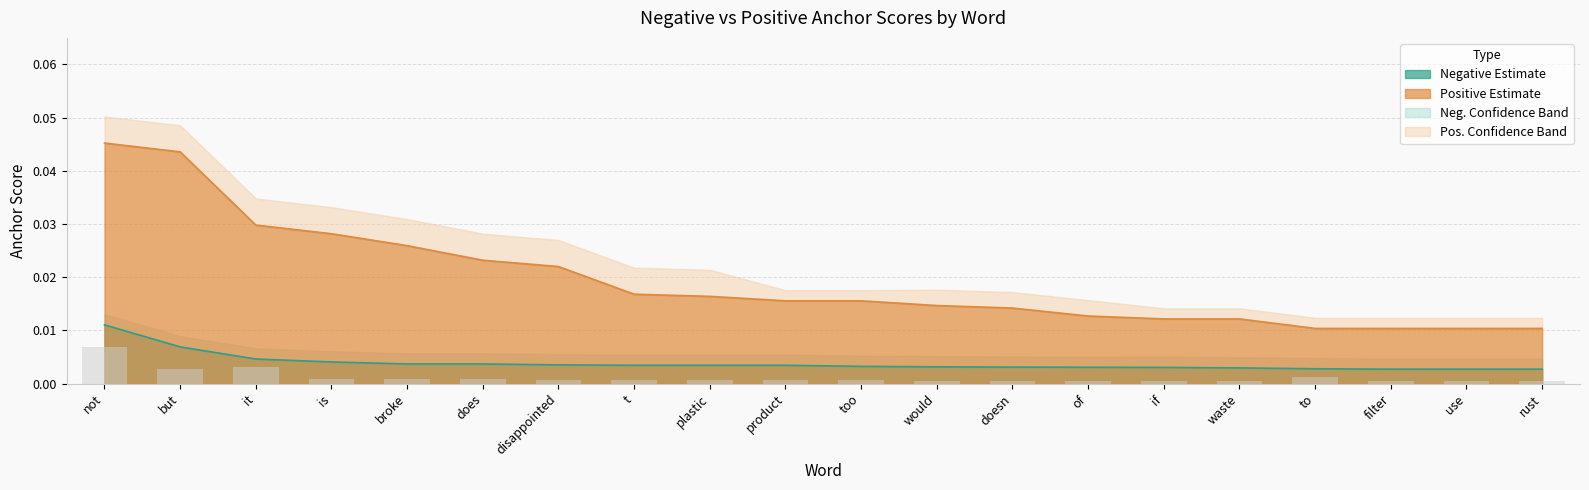

What is the label of the 4th bar from the left?

is